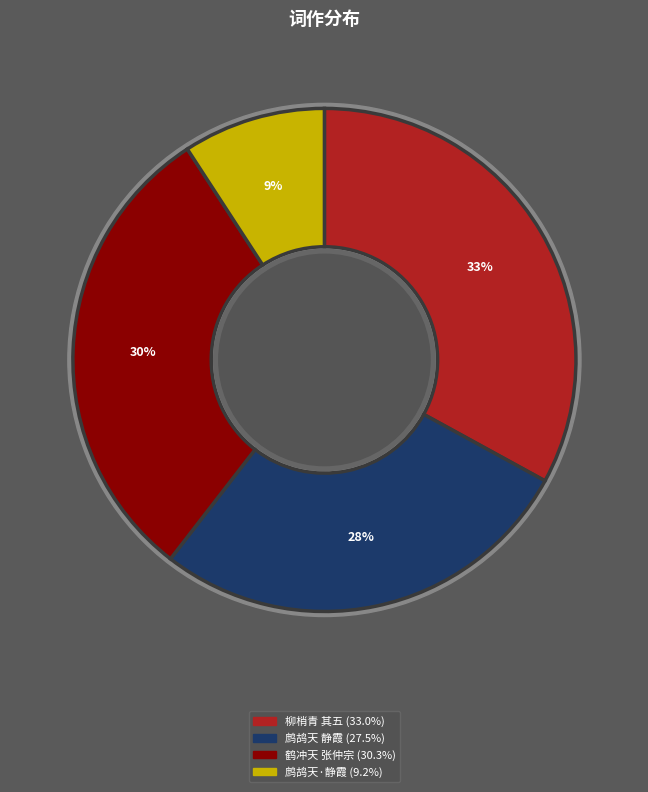

Is there a majority slice in this chart?

No